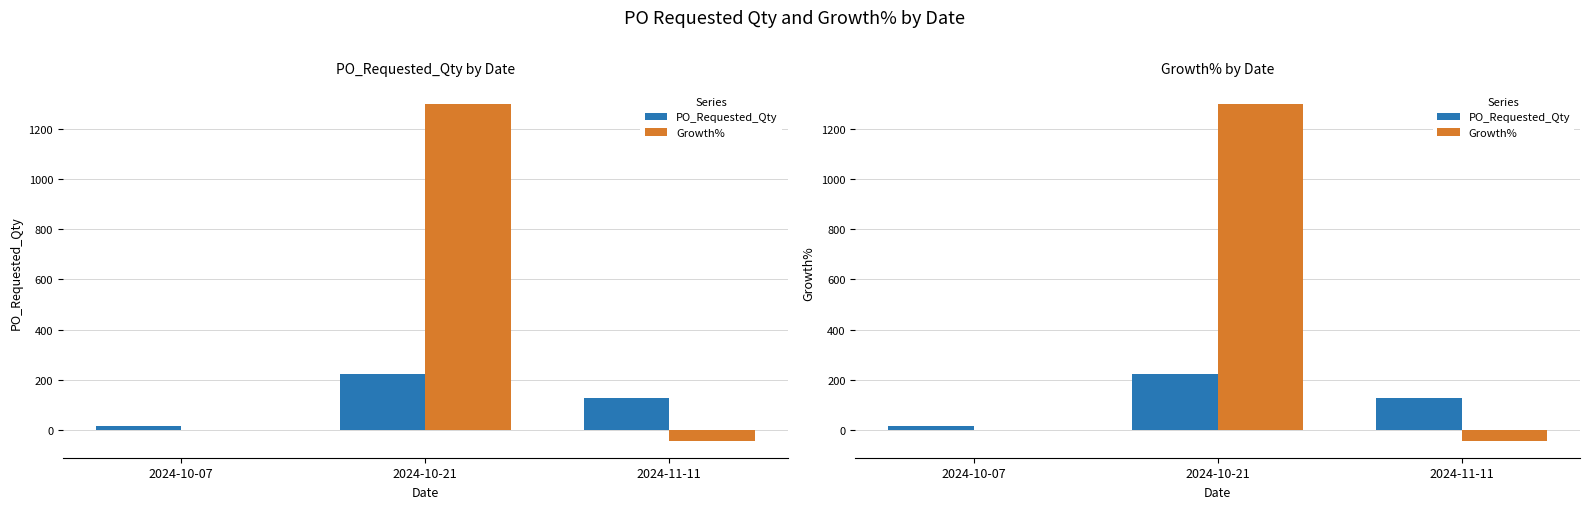

Reading left to right, transcribe all the data shown in this chart.

PO_Requested_Qty: 2024-10-07=16.0	2024-10-21=224.0	2024-11-11=128.0
Growth%: 2024-10-07=0.0	2024-10-21=1300.0	2024-11-11=-42.9